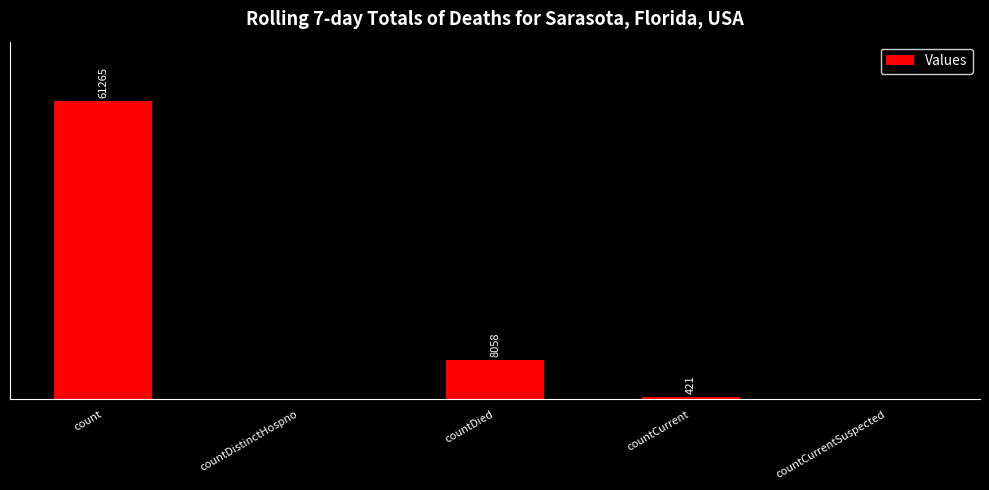

Which category has the highest value across all series?

count